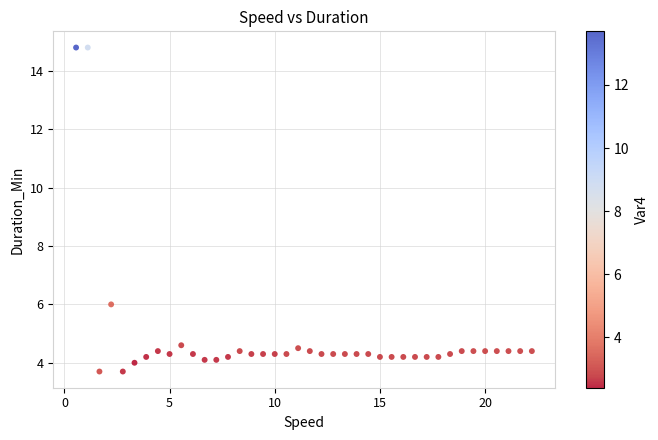

What is the range of X values (max minus min)?

21.7